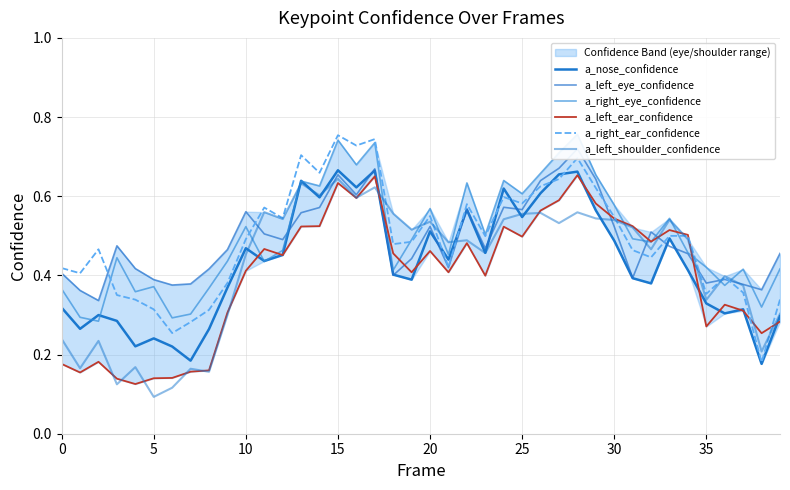

How many lines are shown in the chart?

6